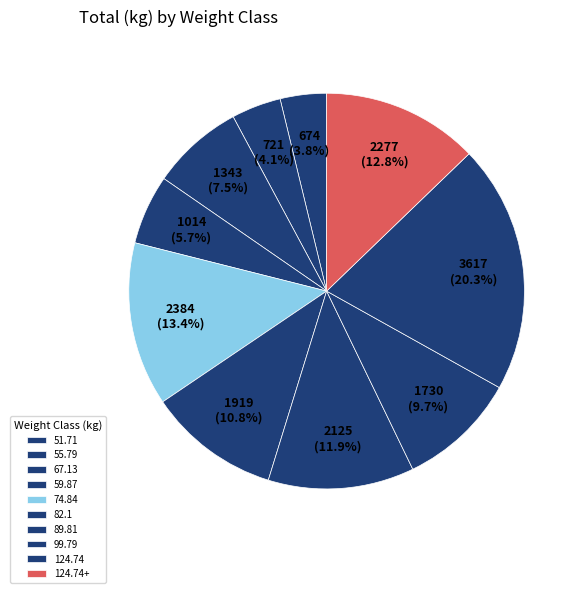

How many slices are in this pie chart?

10